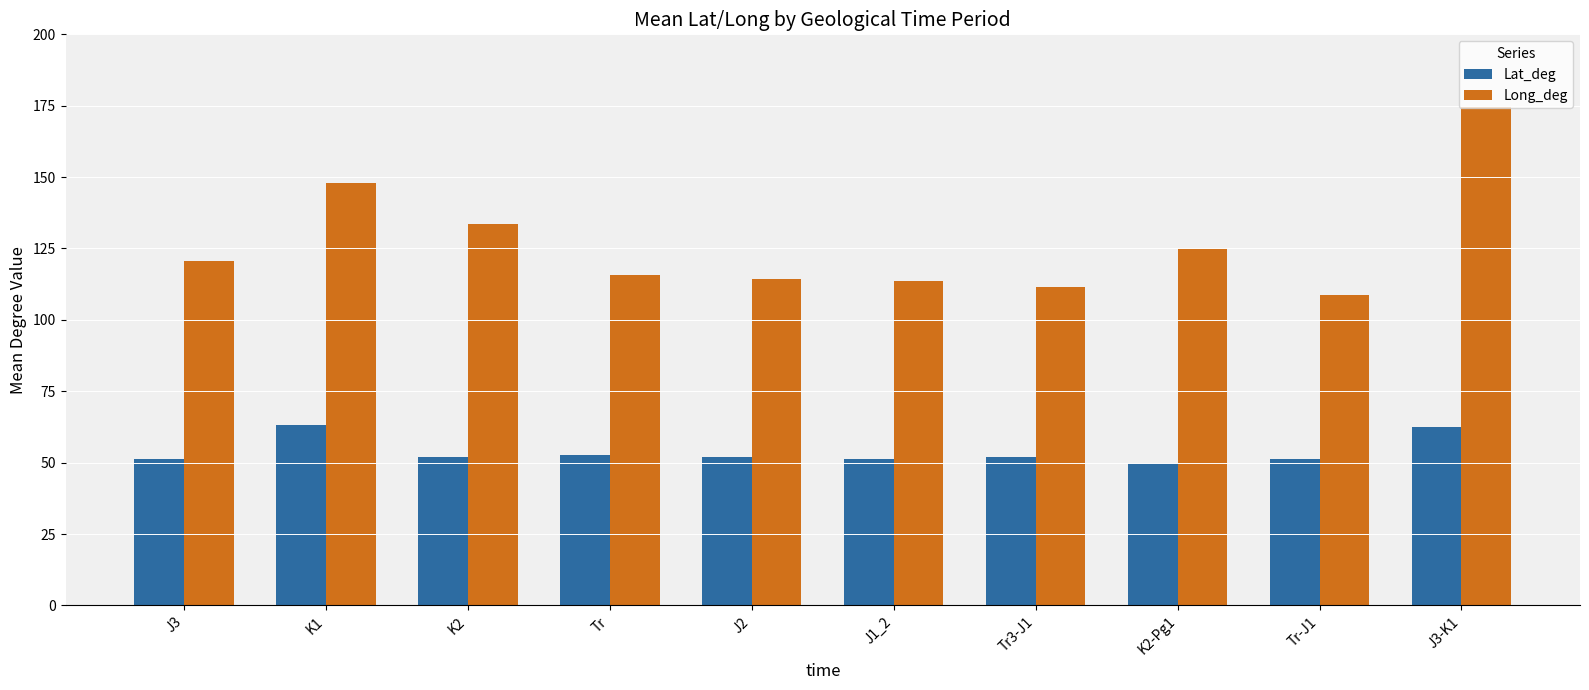

Which category has the highest value across all series?

J3-K1